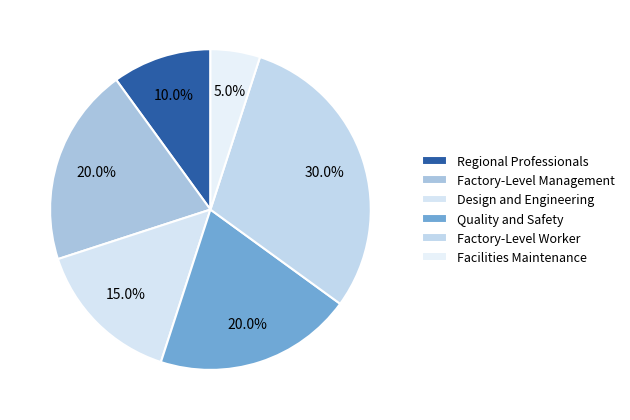

To the nearest percent, what portion does Quality and Safety represent?

20%